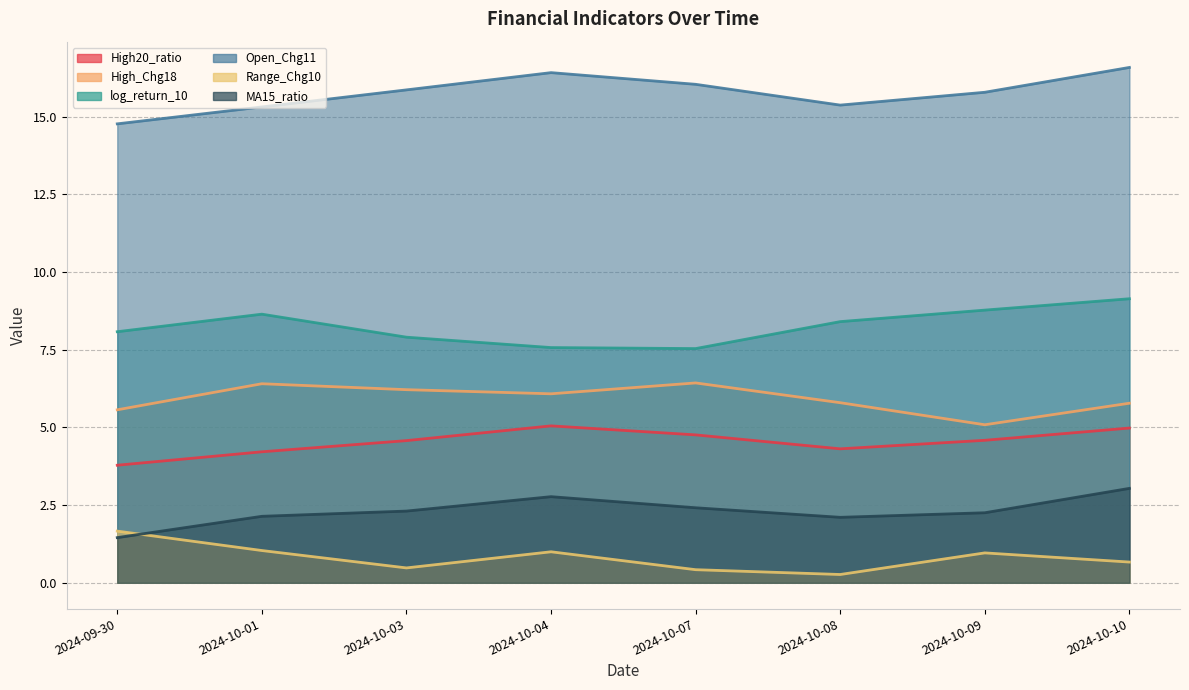

Rank the series at 2024-10-10 from highest to lowest value.

Open_Chg11, log_return_10, High_Chg18, High20_ratio, MA15_ratio, Range_Chg10